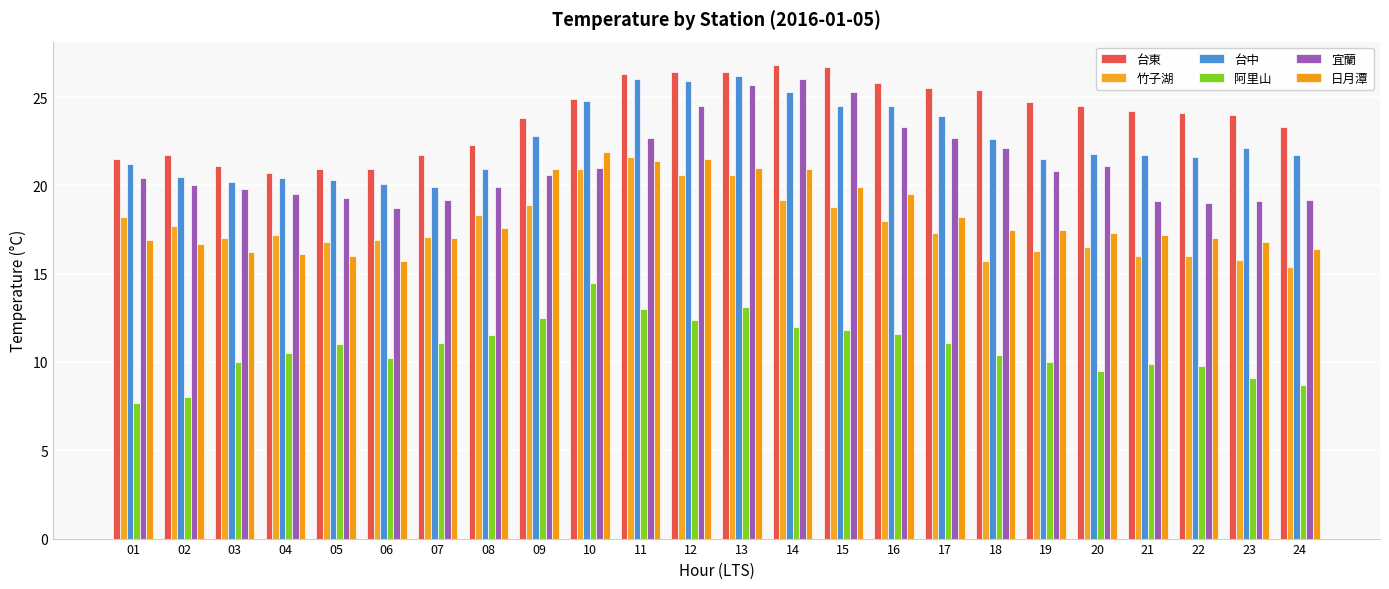

What is the total value across all series at 11?

131.0